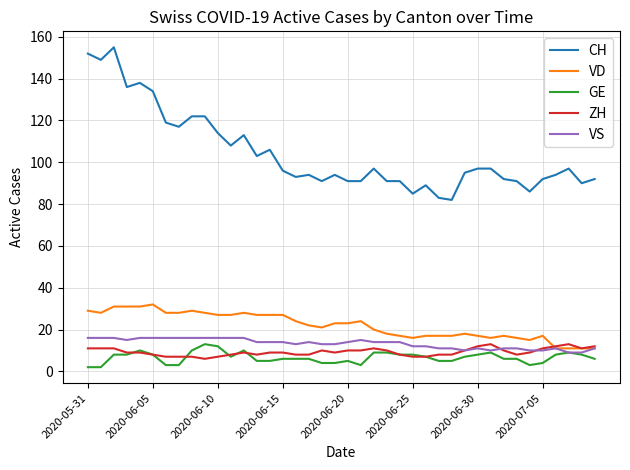

Which series has the largest total across all categories?

CH